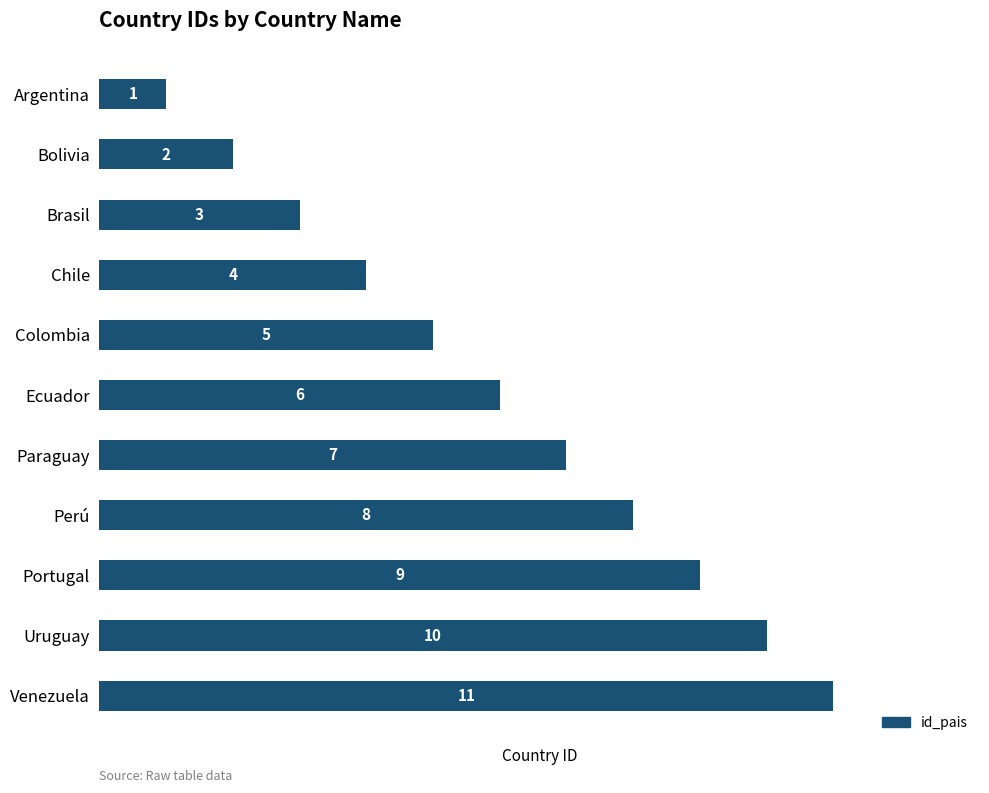

Which category has the highest value across all series?

Venezuela